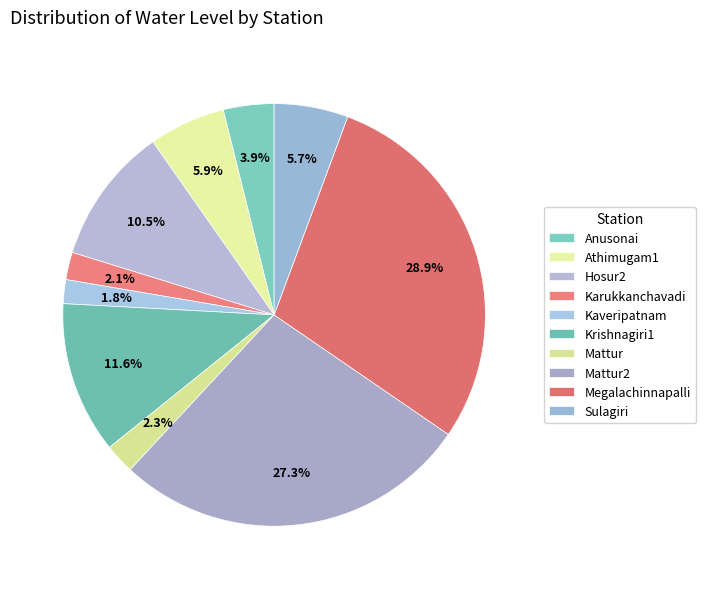

The Kaveripatnam slice represents 1% of the pie. True or false?

False